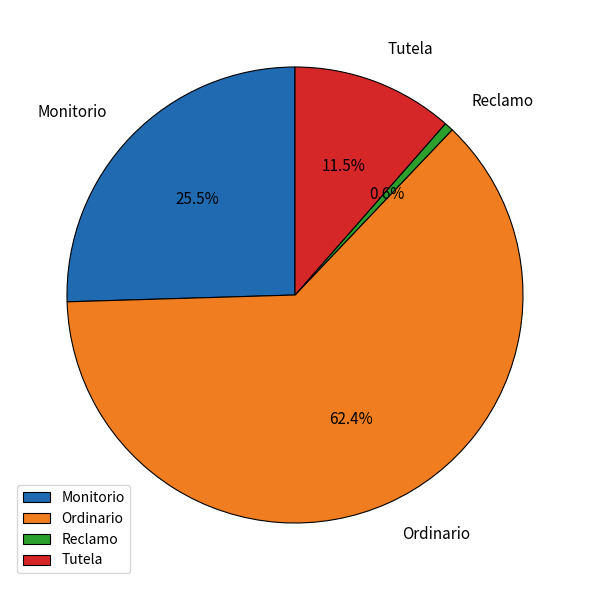

True or false: Monitorio accounts for 20% of the total.

False